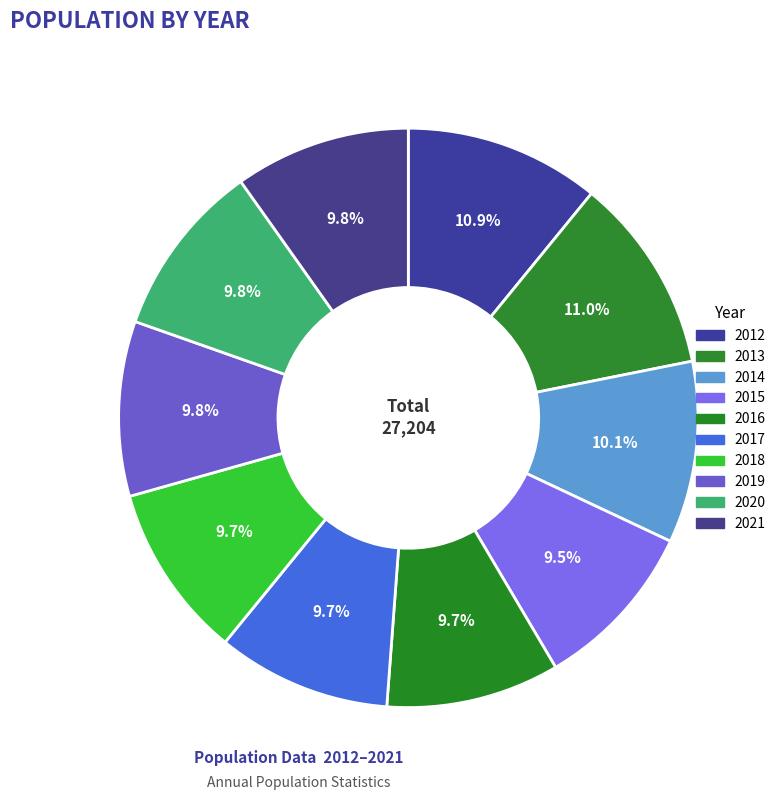

Is there a majority slice in this chart?

No